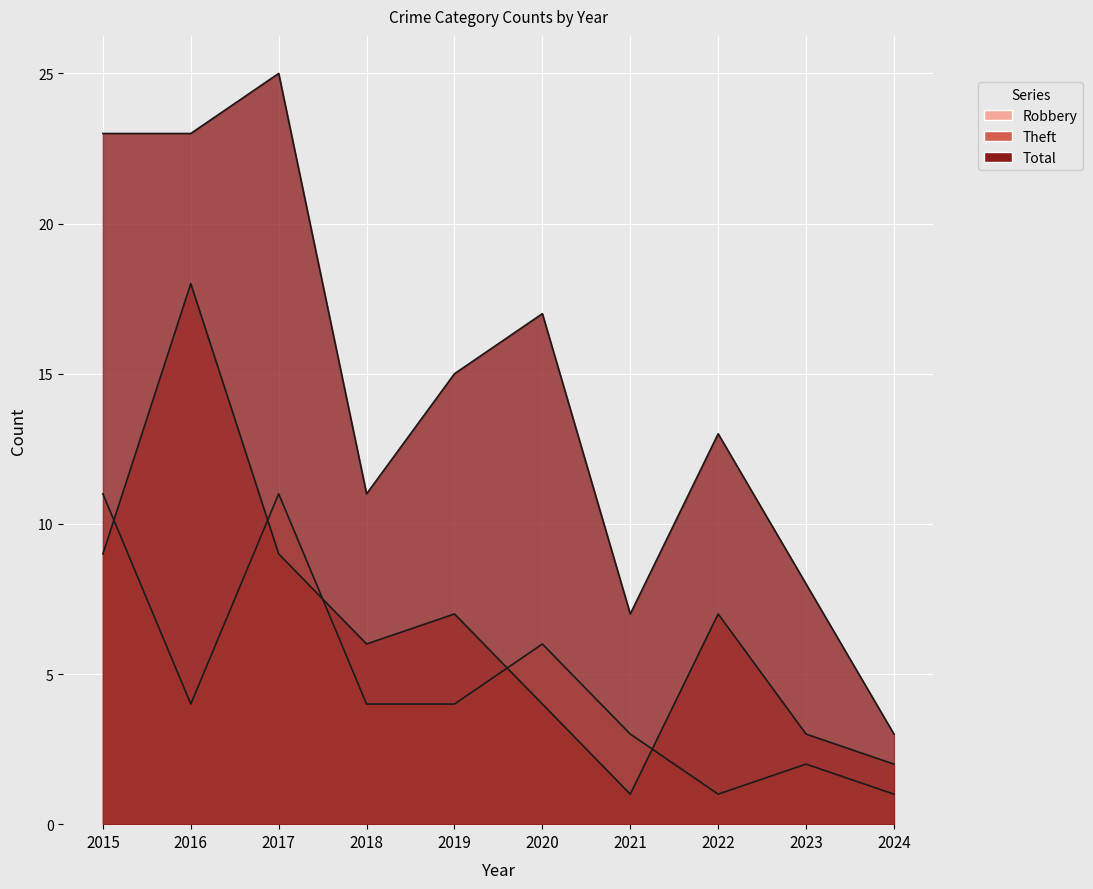

At which label does Theft first exceed 7?

2015